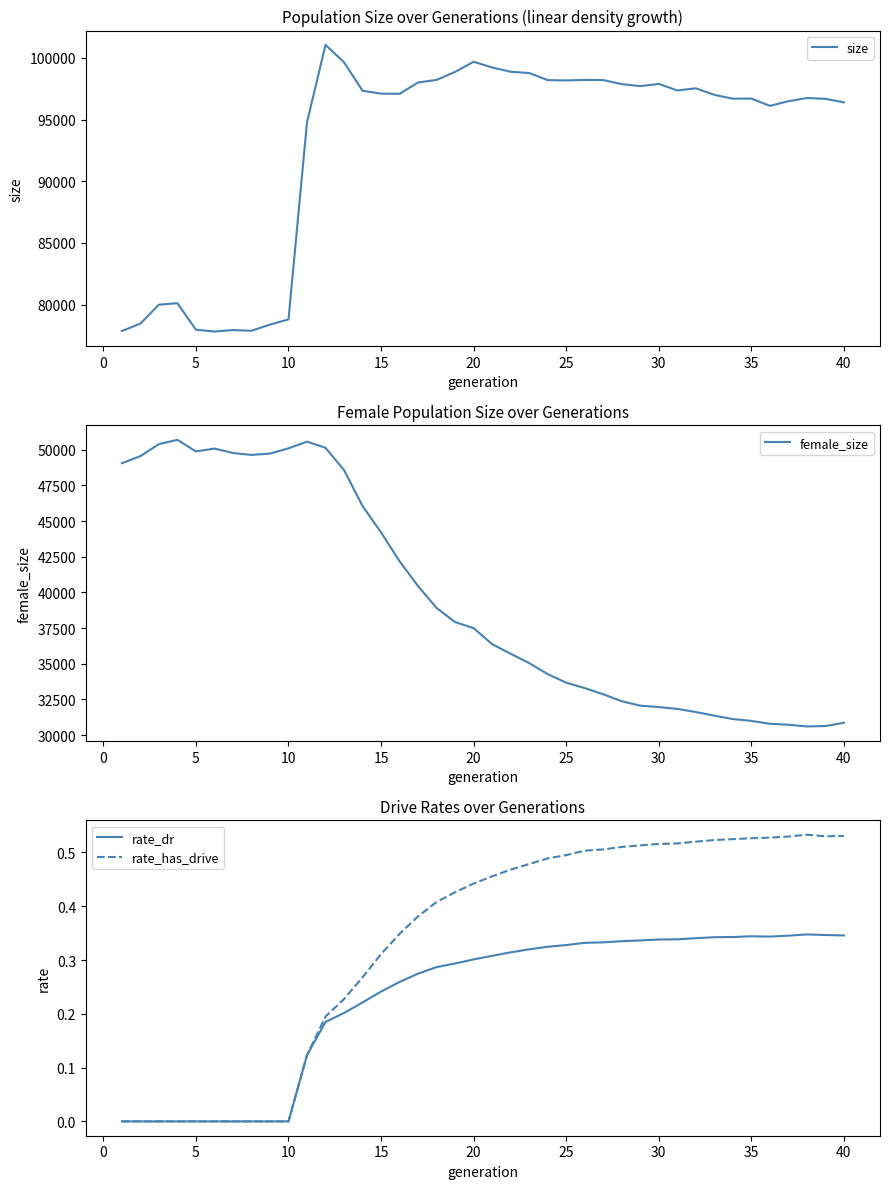

What is the lowest value of the size series?

77823